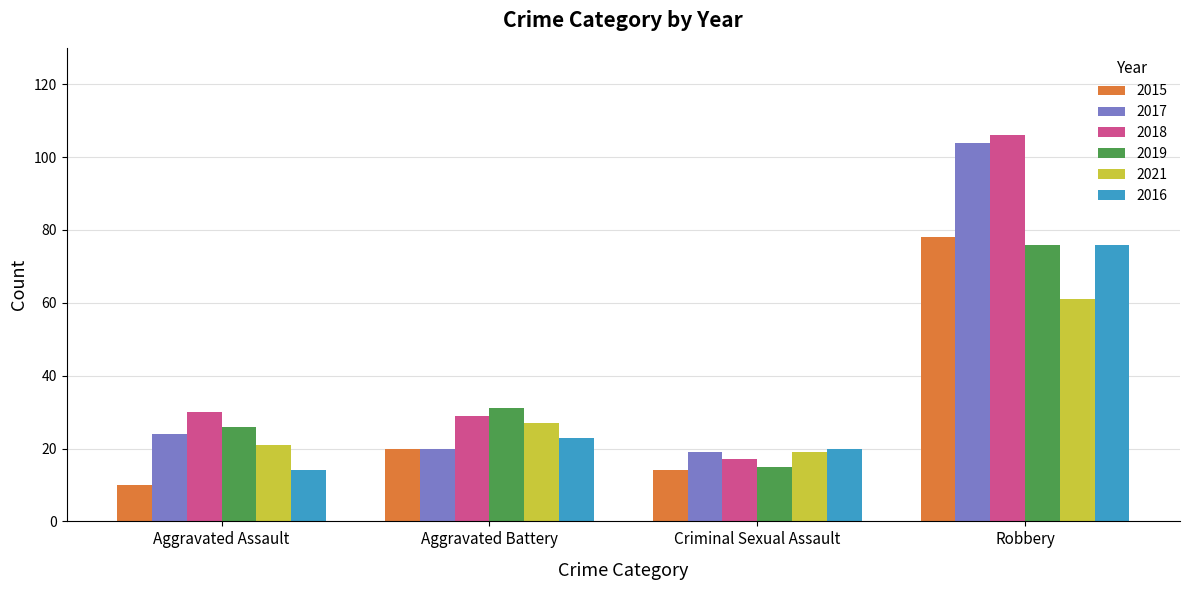

Reading left to right, transcribe all the data shown in this chart.

2015: Aggravated Assault=10	Aggravated Battery=20	Criminal Sexual Assault=14	Robbery=78
2017: Aggravated Assault=24	Aggravated Battery=20	Criminal Sexual Assault=19	Robbery=104
2018: Aggravated Assault=30	Aggravated Battery=29	Criminal Sexual Assault=17	Robbery=106
2019: Aggravated Assault=26	Aggravated Battery=31	Criminal Sexual Assault=15	Robbery=76
2021: Aggravated Assault=21	Aggravated Battery=27	Criminal Sexual Assault=19	Robbery=61
2016: Aggravated Assault=14	Aggravated Battery=23	Criminal Sexual Assault=20	Robbery=76